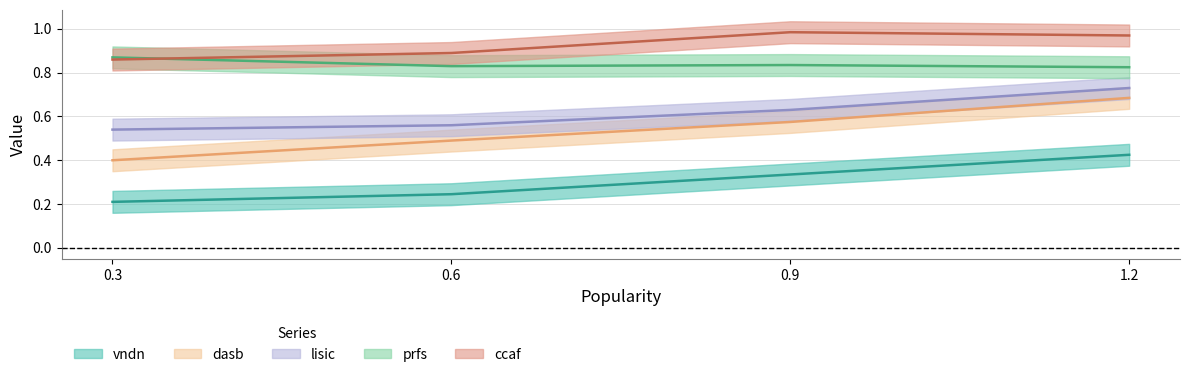

Rank the categories by vndn value from lowest to highest.

0.3, 0.6, 0.9, 1.2